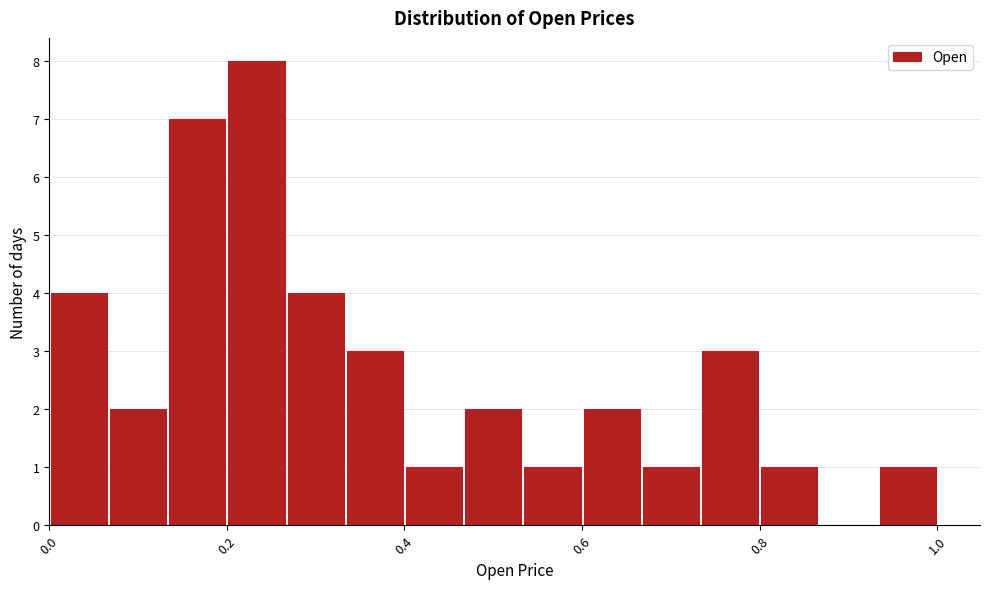

Around what value on the x-axis is the tallest bar? Give the approximate position of its centre, as read against the axis.

0.24